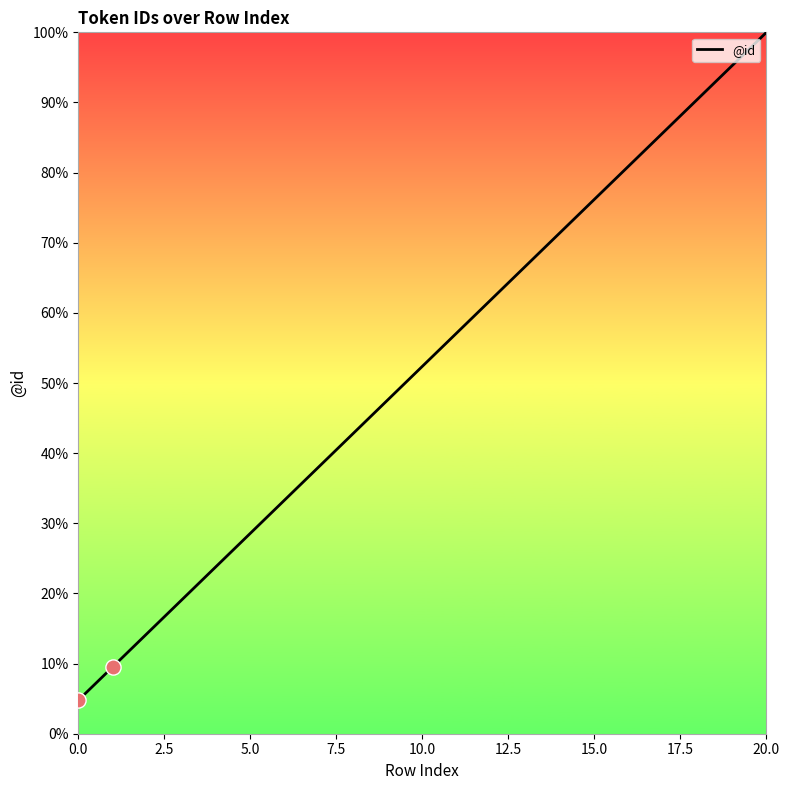

What is the smallest value displayed?

4.8